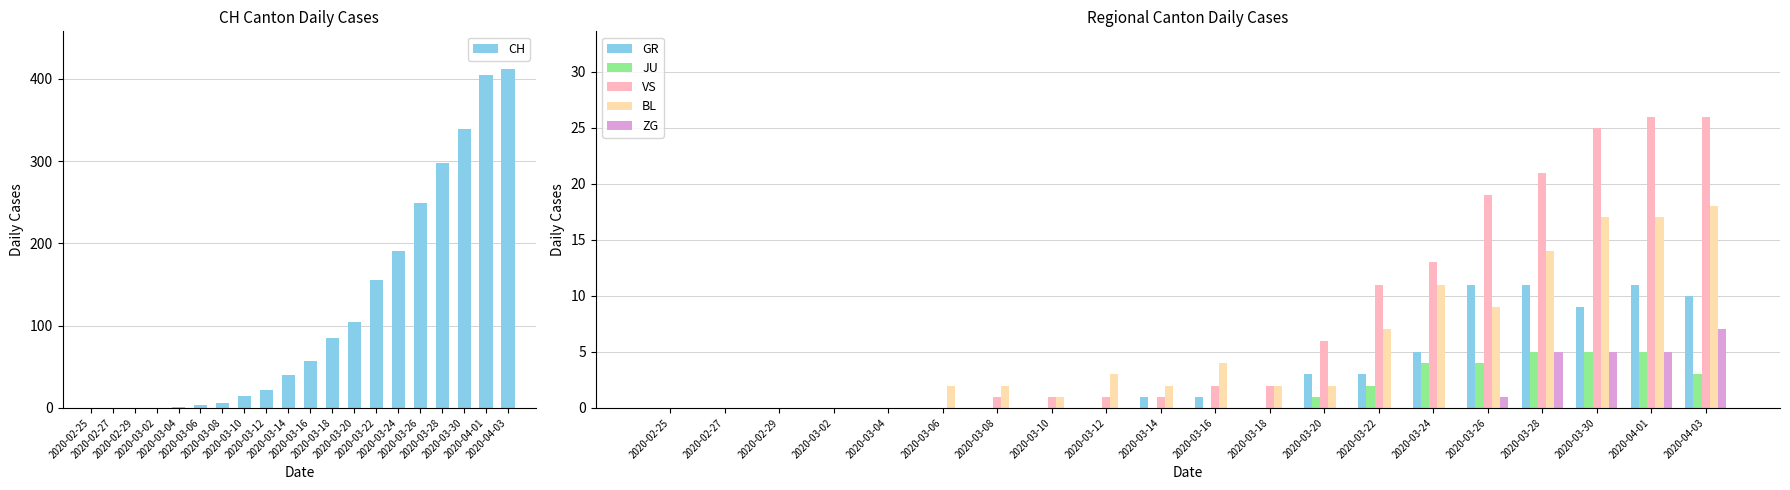

What is the spread (max minus min) of values at 2020-03-30?

334